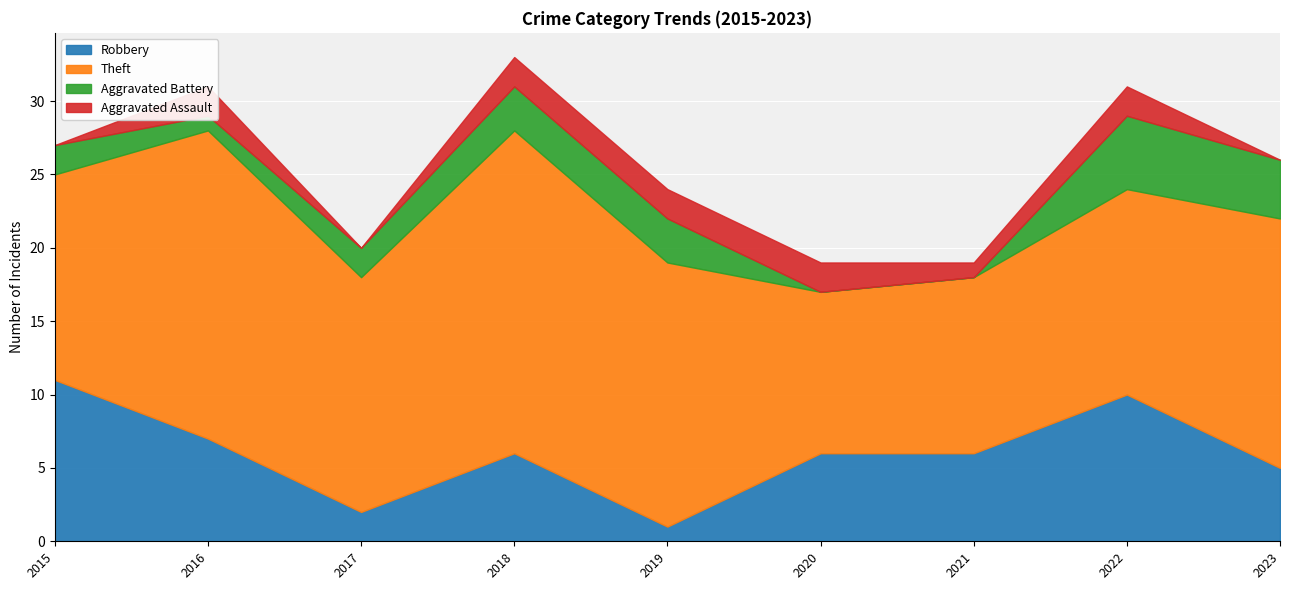

How many data points in Theft are above 16?

4